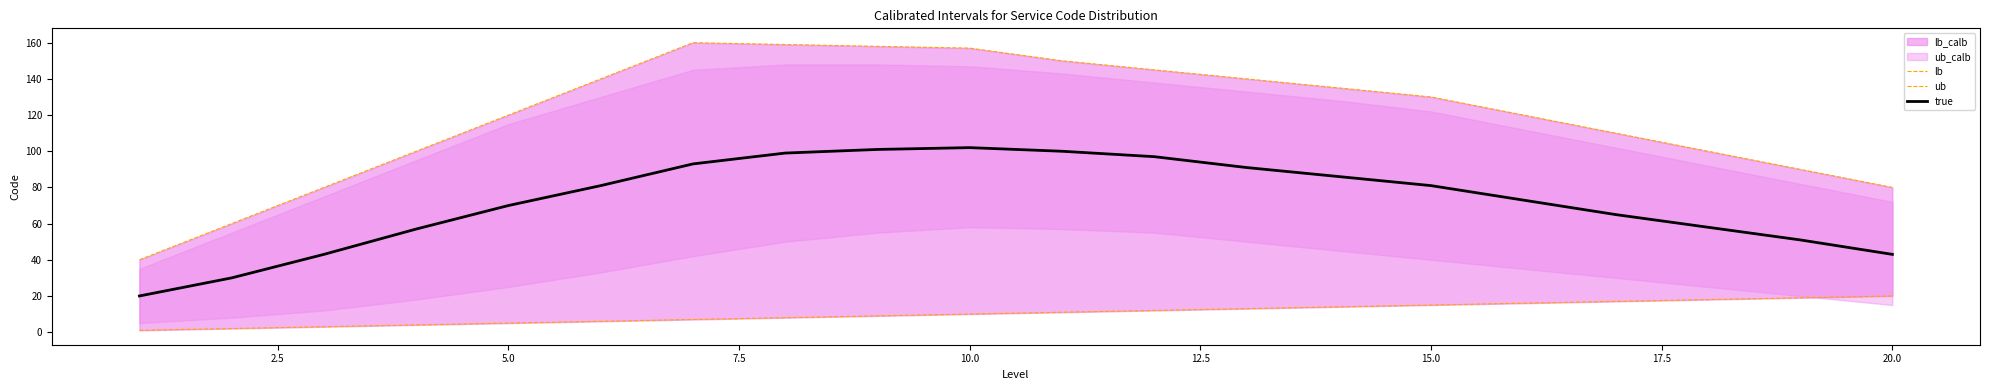

Reading right to left, what are all the values shown in this chart?

lb: 20	19	18	17	16	15	14	13	12	11	10	9	8	7	6	5	4	3	2	1
ub: 80	90	100	110	120	130	135	140	145	150	157	158	159	160	140	120	100	80	60	40
true: 43	51	58	65	73	81	86	91	97	100	102	101	99	93	81	70	57	43	30	20